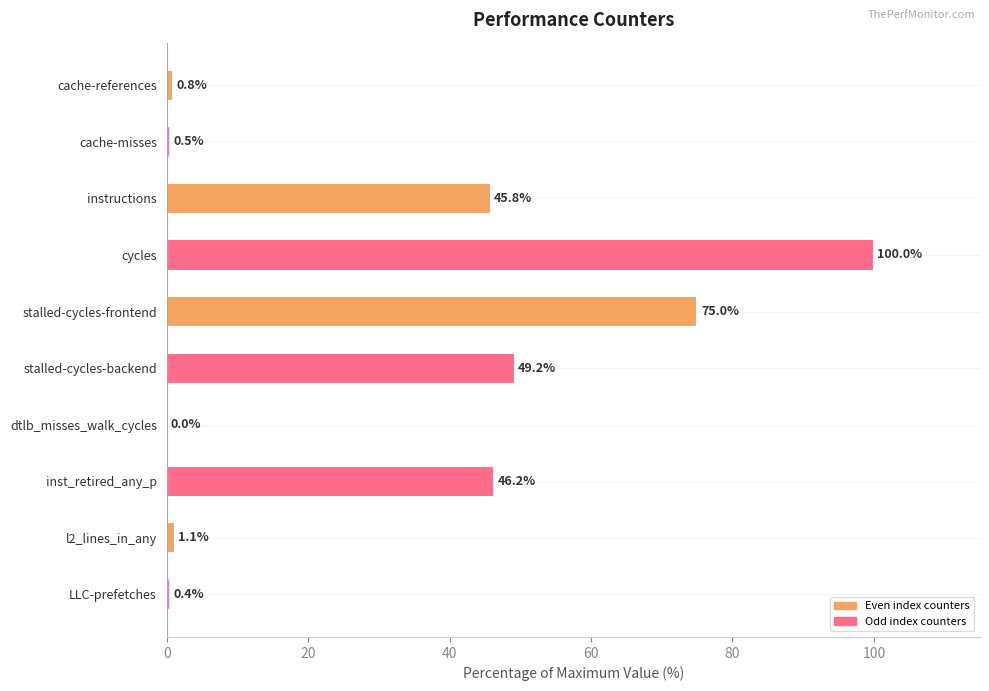

What value does the data have at stalled-cycles-frontend?

75.0